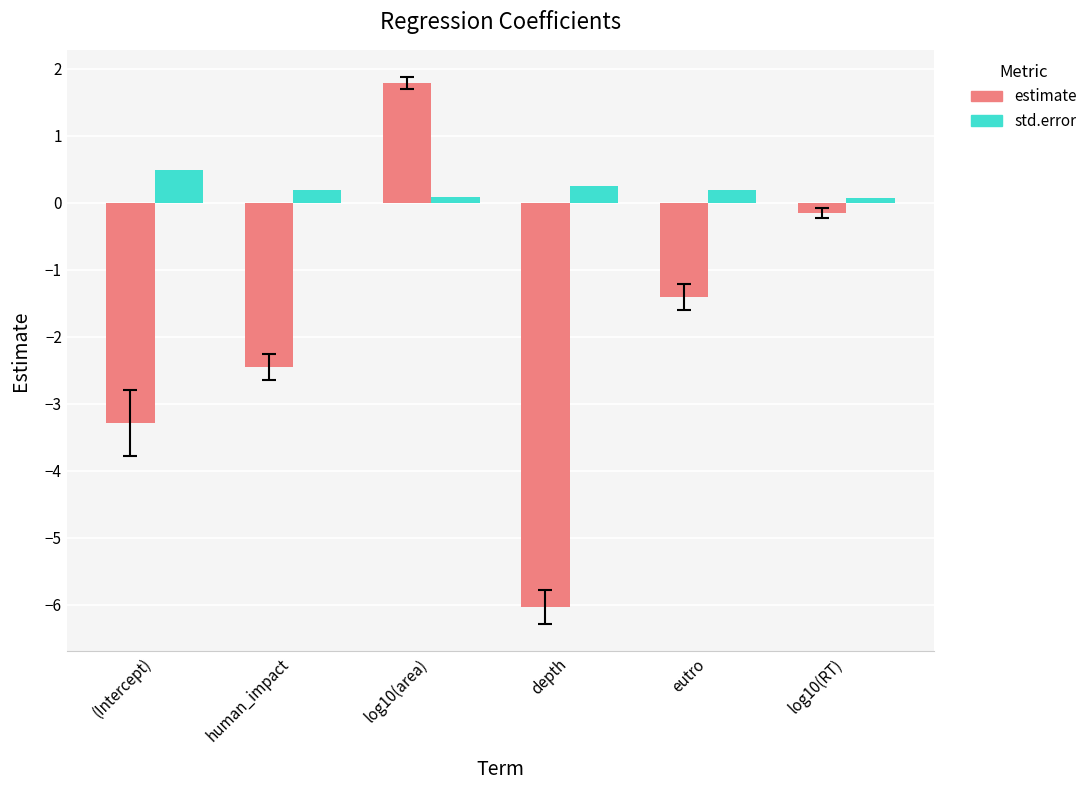

What is the difference between the maximum and second lowest values in the estimate series?

5.1